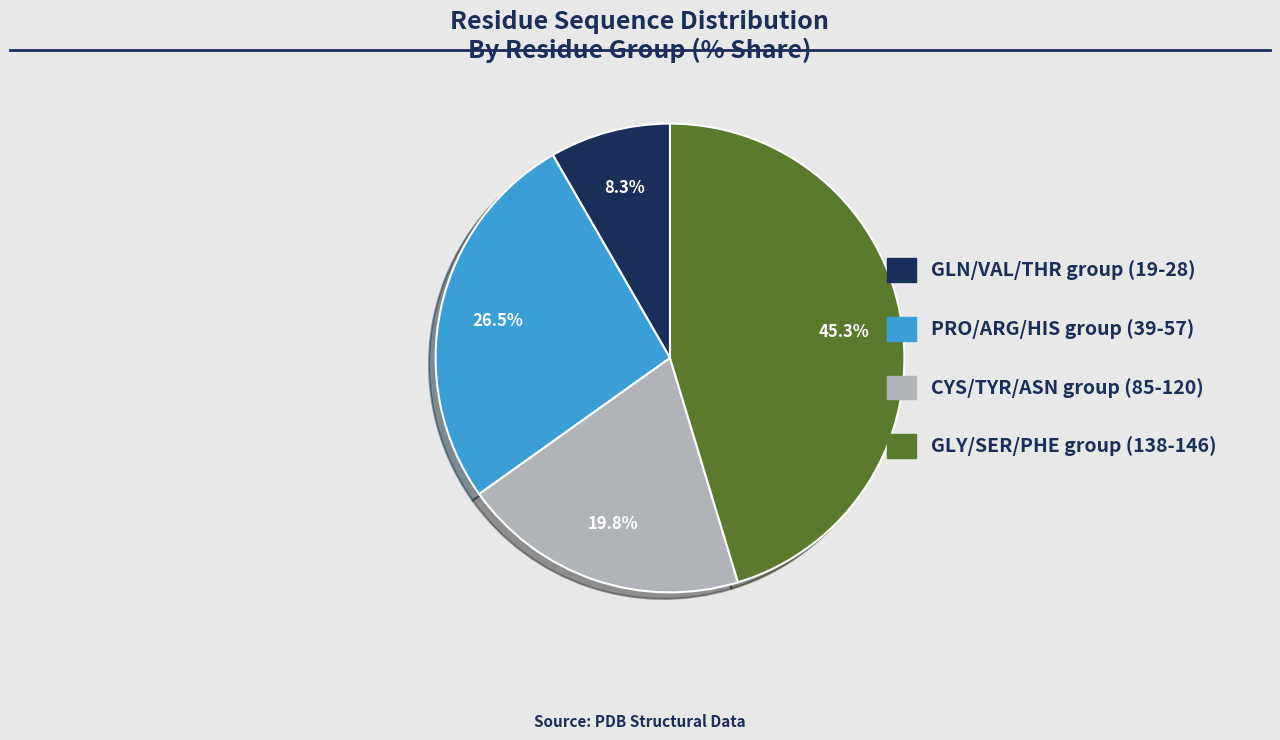

How many slices are in this pie chart?

4